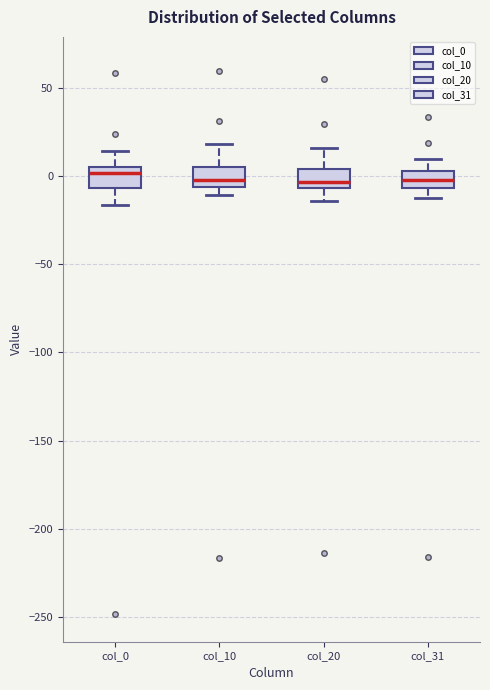

Where does the lower whisker of the box for col_0 end on the y-axis? The values are not printed on the chart, so give them approximately, as read against the axis.

-15